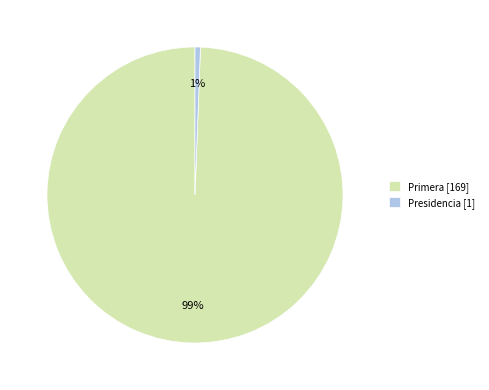

Which category accounts for the majority?

Primera